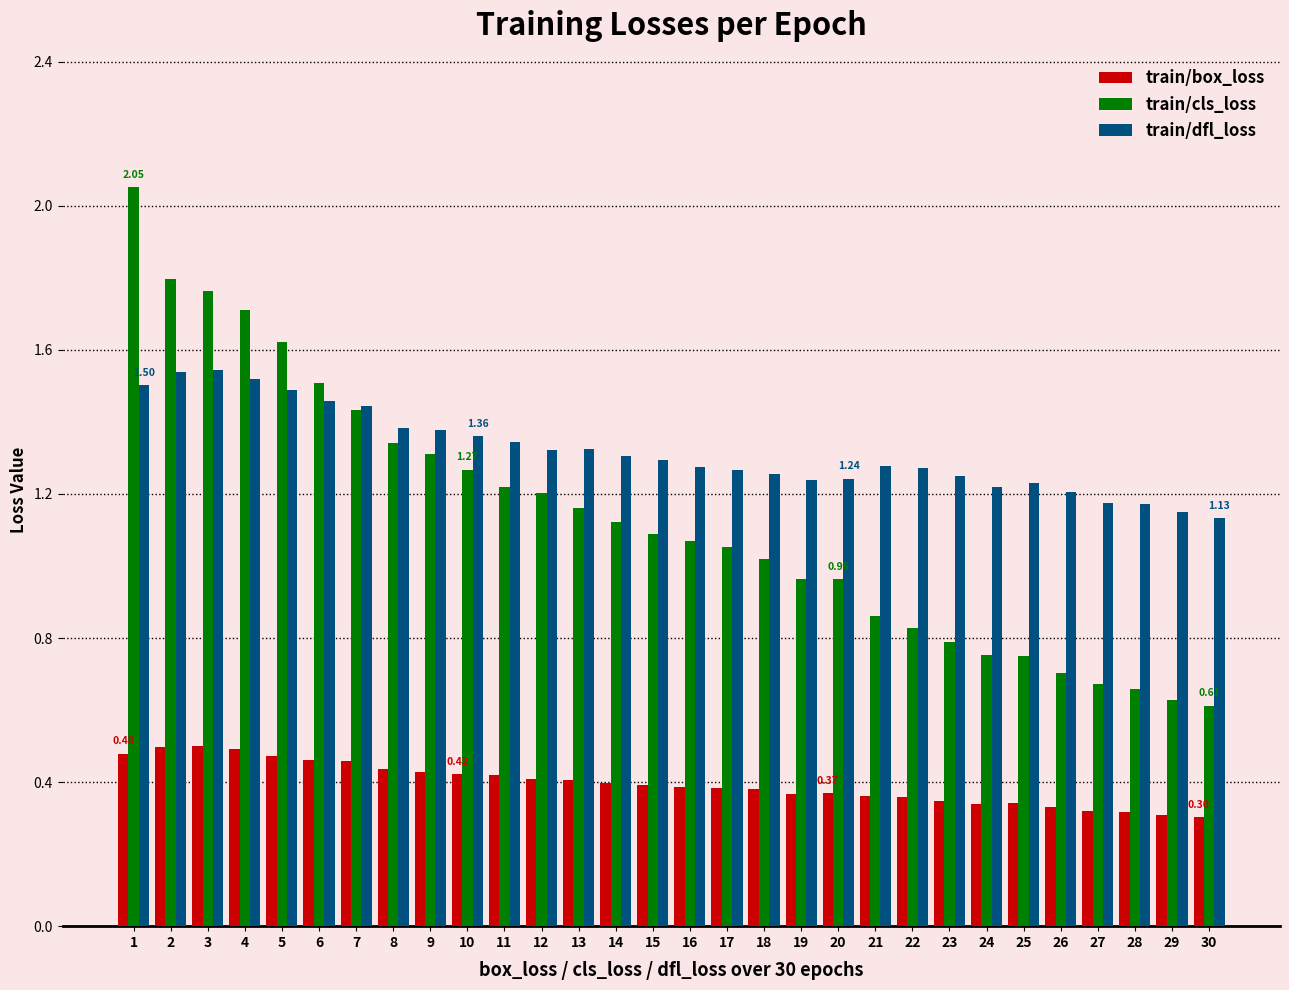

Which series changed the most between 19 and 26?

train/cls_loss